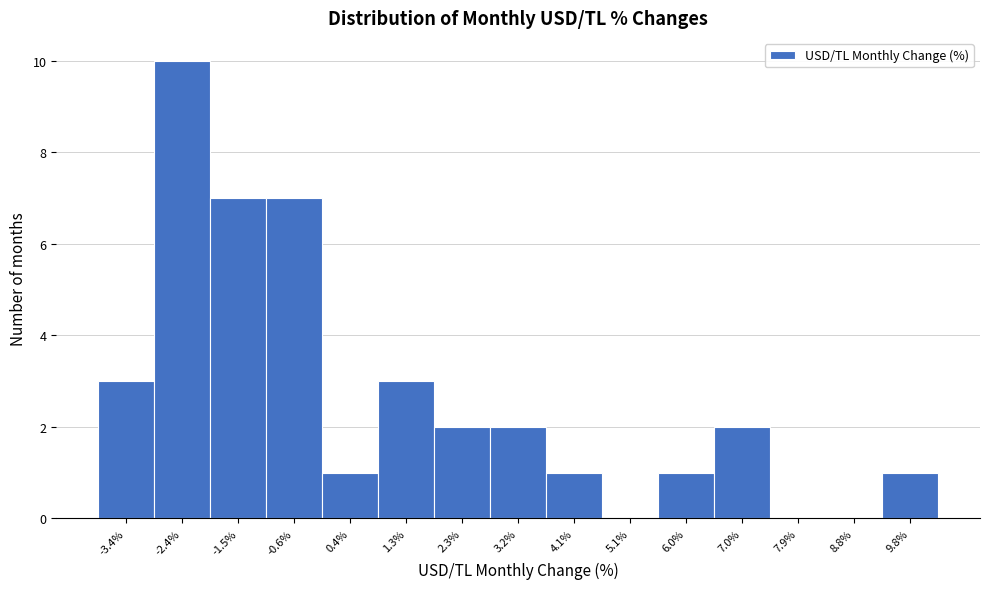

Reading left to right, what are all the values shown in this chart?

-3.4%=3	-2.4%=10	-1.5%=7	-0.6%=7	0.4%=1	1.3%=3	2.3%=2	3.2%=2	4.1%=1	5.1%=0	6.0%=1	7.0%=2	7.9%=0	8.8%=0	9.8%=1